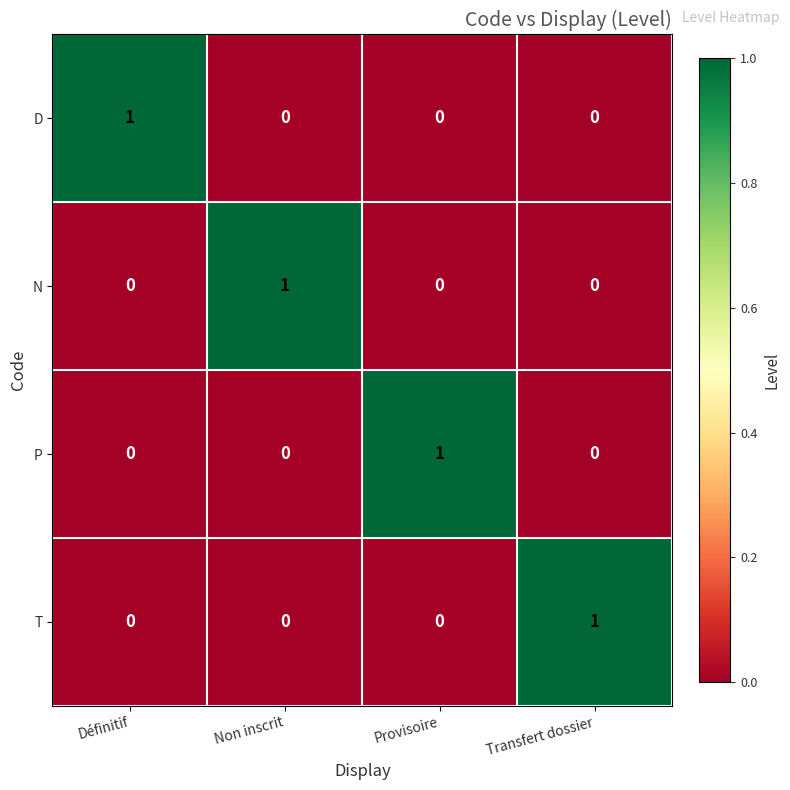

What is the difference between the highest and lowest values at Transfert dossier?

1